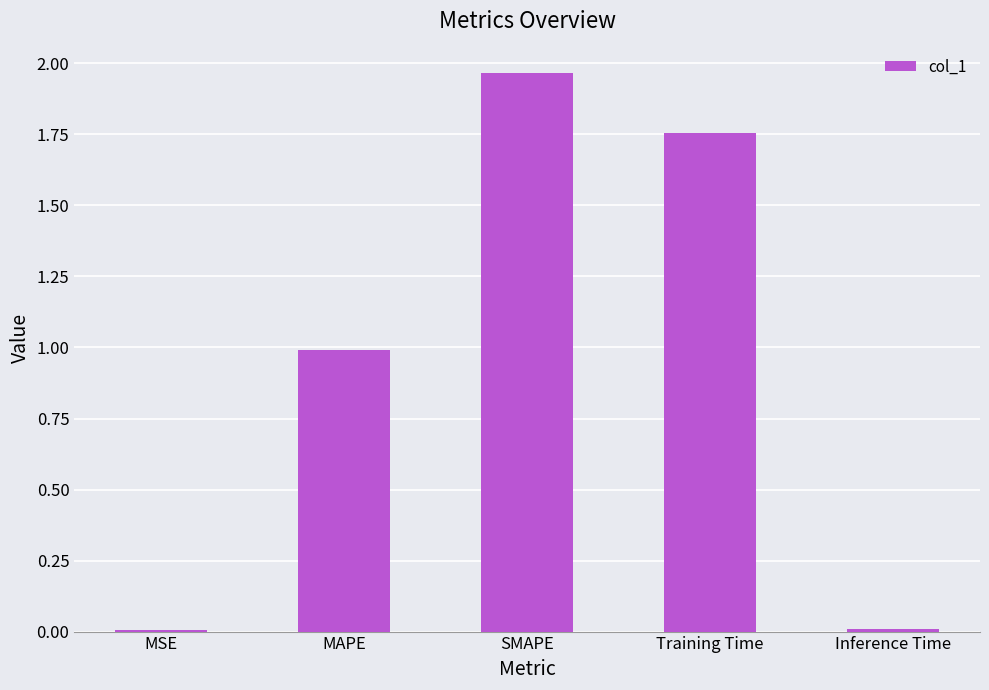

Are the bars grouped side by side (vs. stacked)?

No